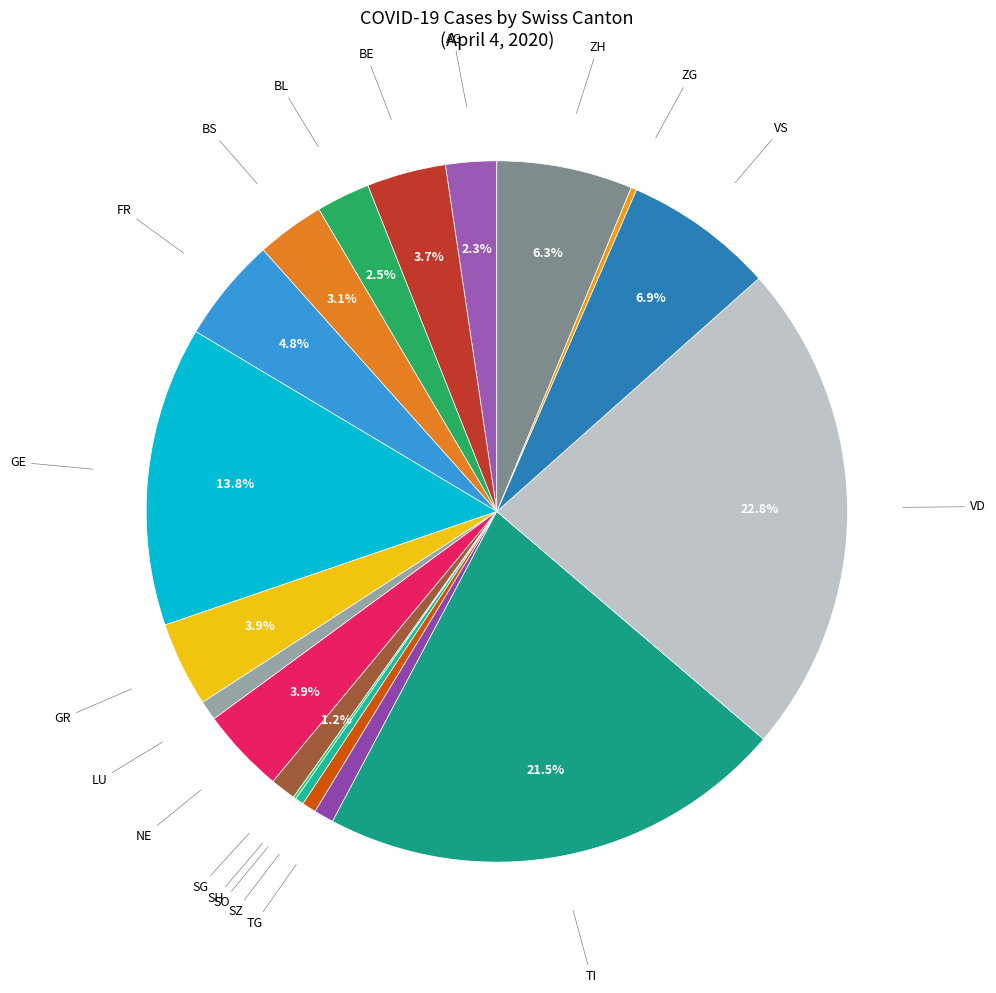

To the nearest percent, what is the average slice percentage?

5%